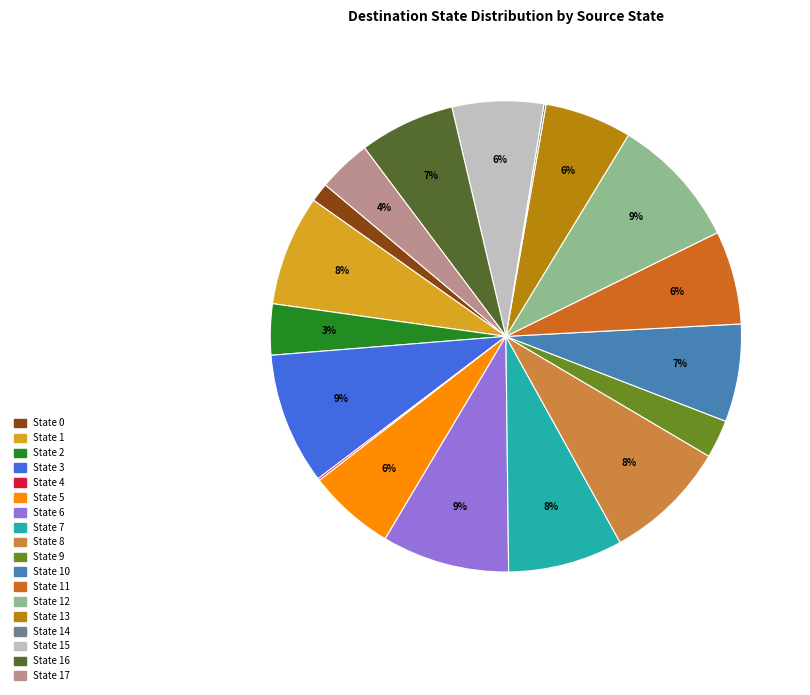

Is there a majority slice in this chart?

No